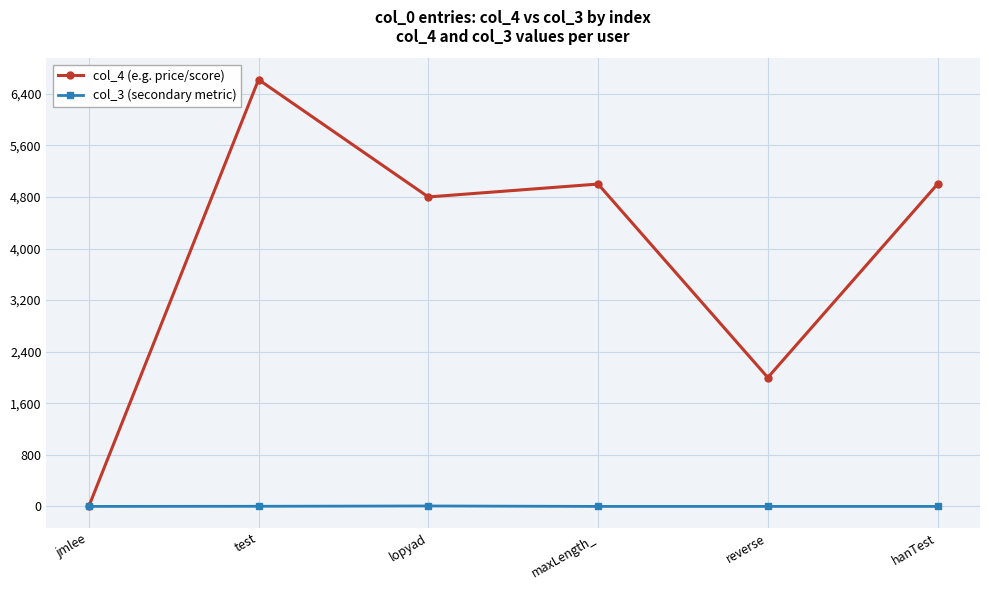

True or false: col_4 (e.g. price/score) has more than 0 interior local peaks.

True